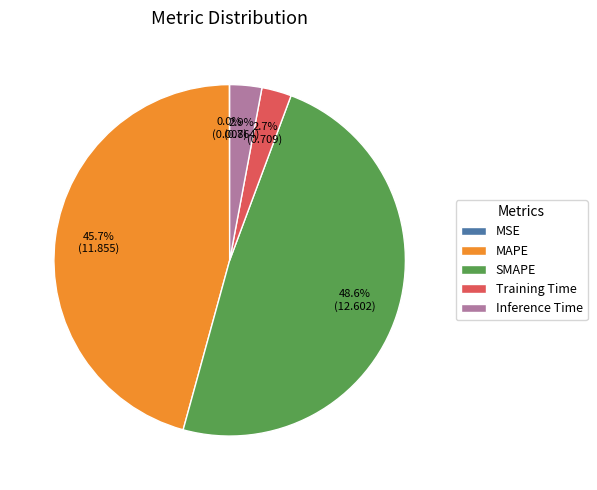

To the nearest percent, what is the difference between the MAPE and Inference Time slice percentages?

43%